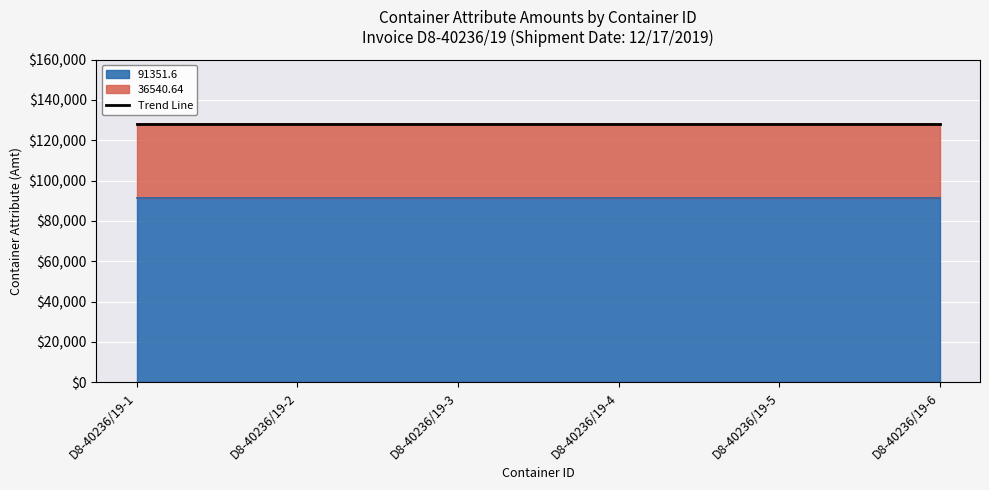

True or false: 36540.64 and 91351.6 intersect in this chart.

False